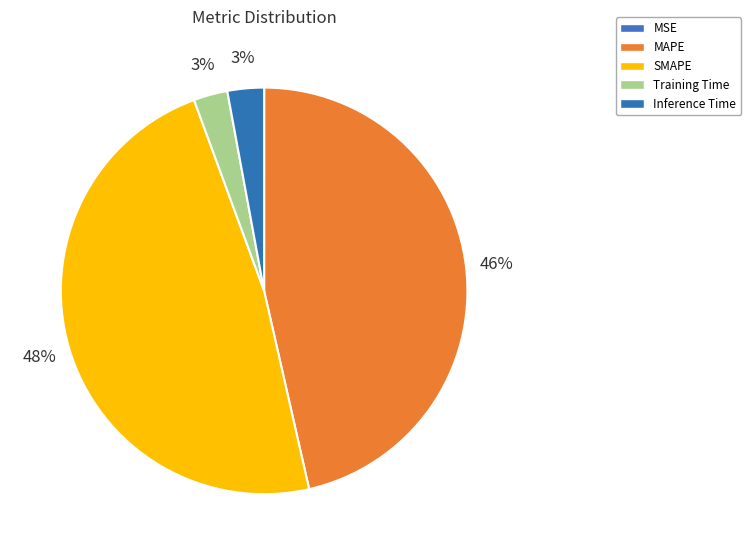

Which category has the biggest portion of the pie?

SMAPE